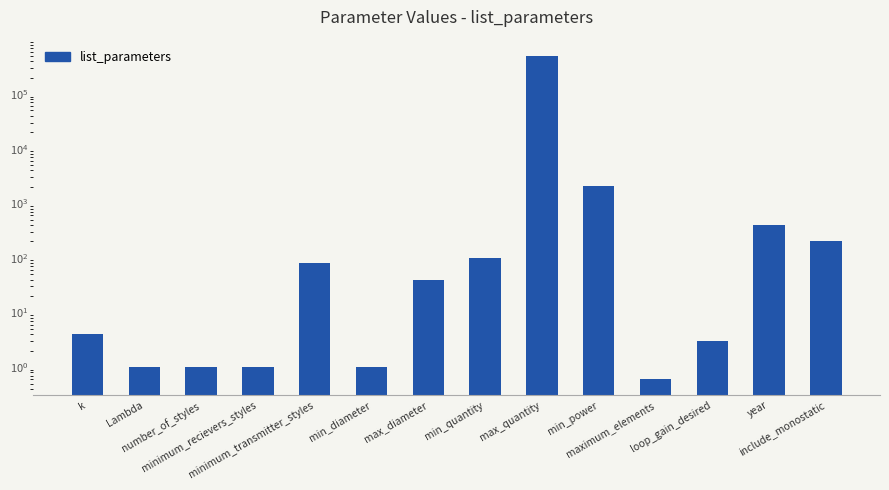

What is the sum of the values at max_quantity and number_of_styles?

500001.0